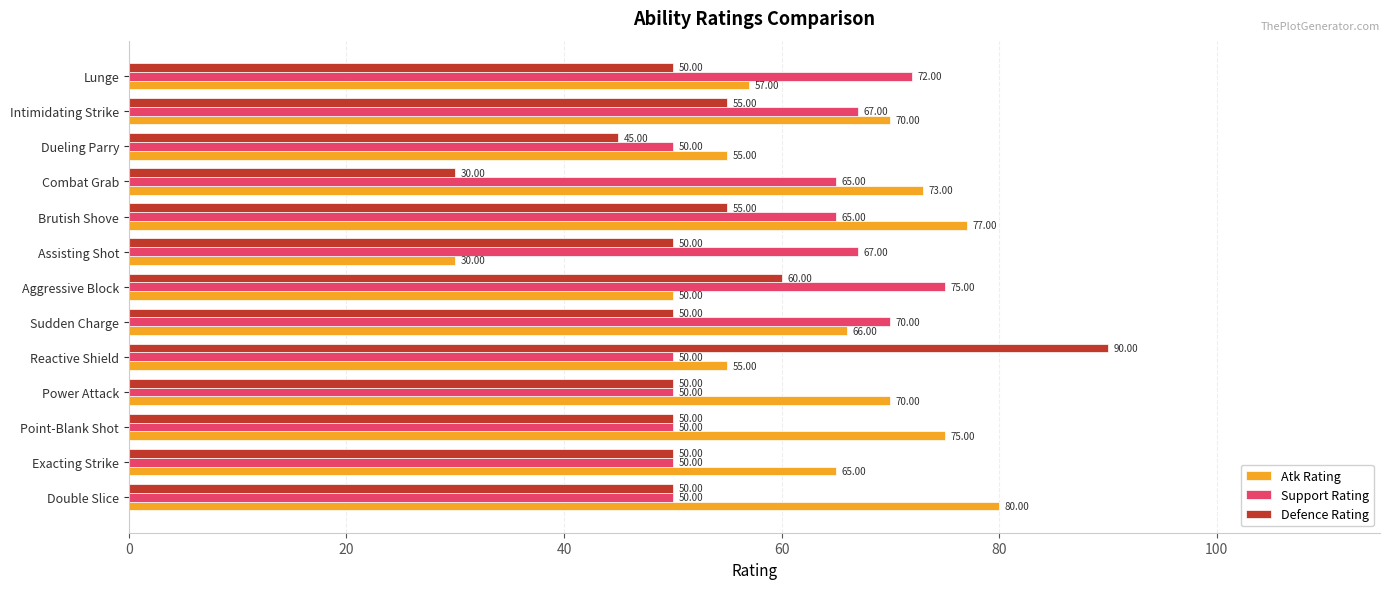

Which series changed the most between Intimidating Strike and Lunge?

Atk Rating